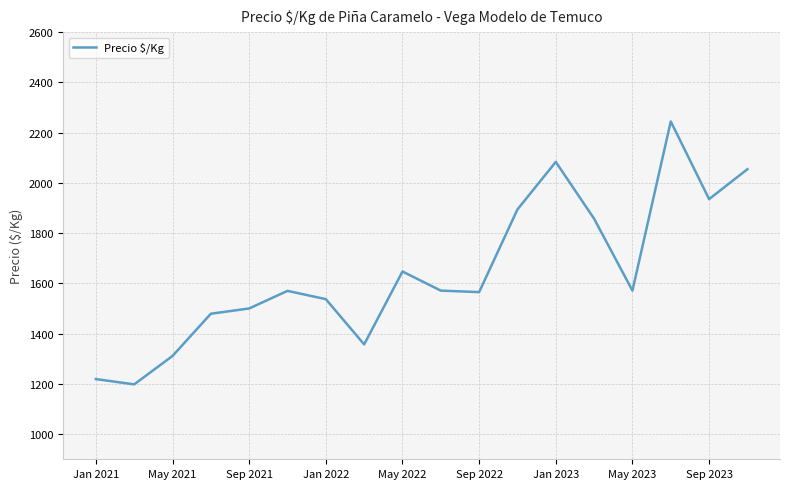

What is the difference between the maximum and minimum values?

1046